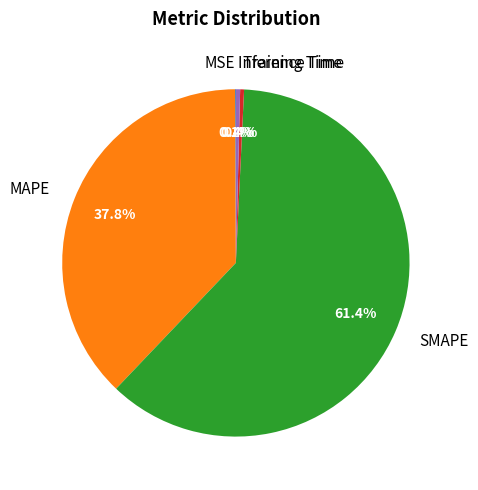

Which slice is the largest?

SMAPE